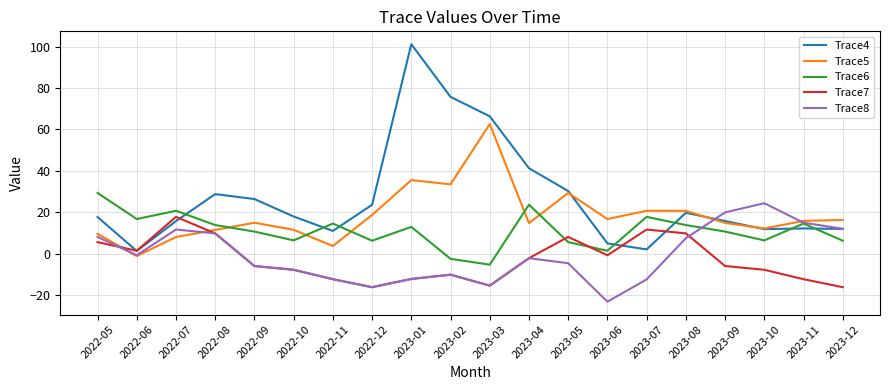

What are all the series names shown in the legend?

Trace4, Trace5, Trace6, Trace7, Trace8